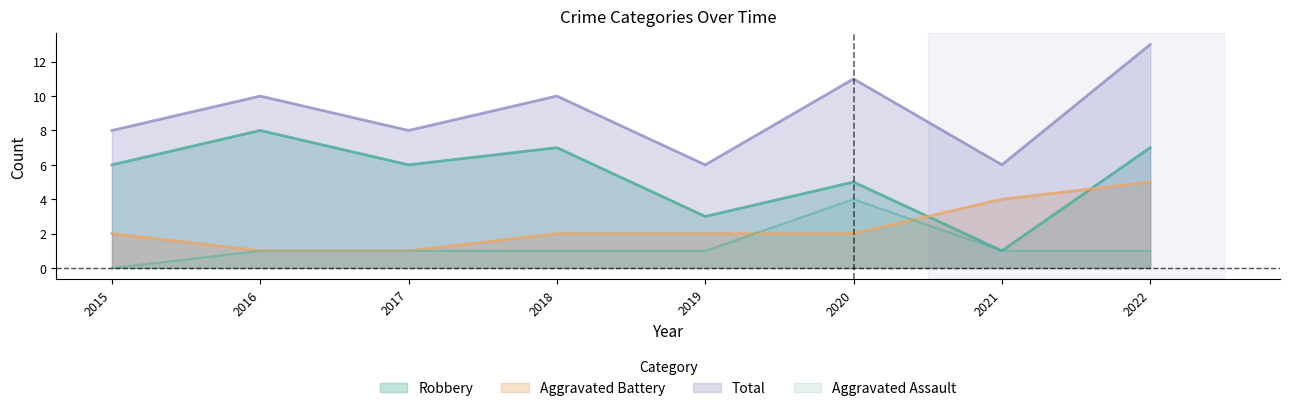

Between 2015 and 2021, which is larger?

2021